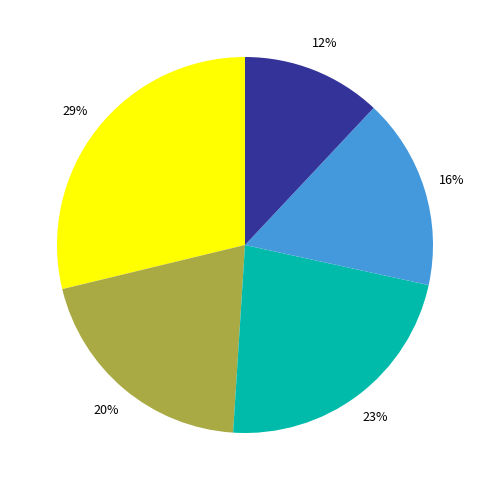

To the nearest percent, what is the difference between the largest and smallest slice percentages?

17%